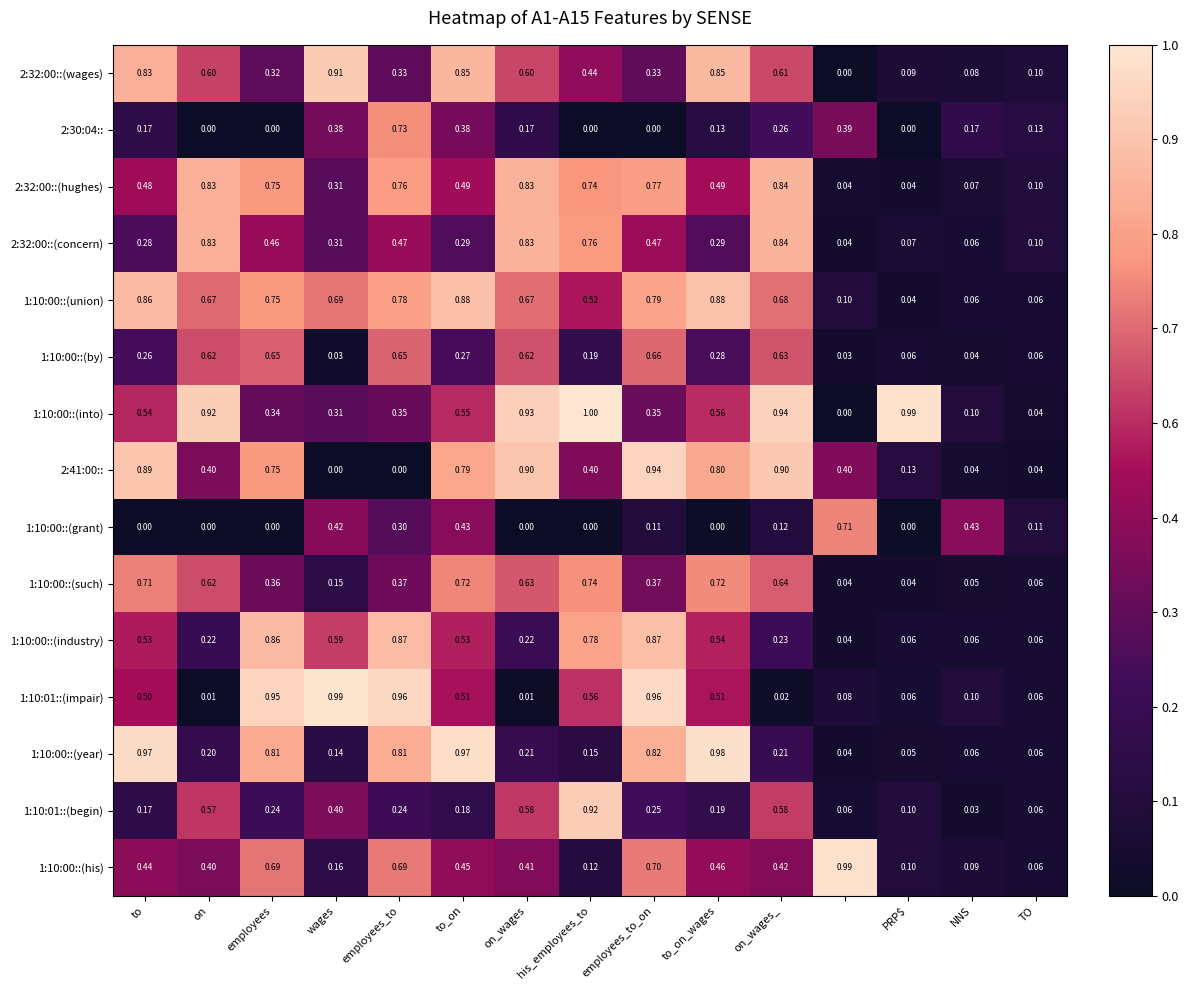

How many distinct data groups are displayed?

15